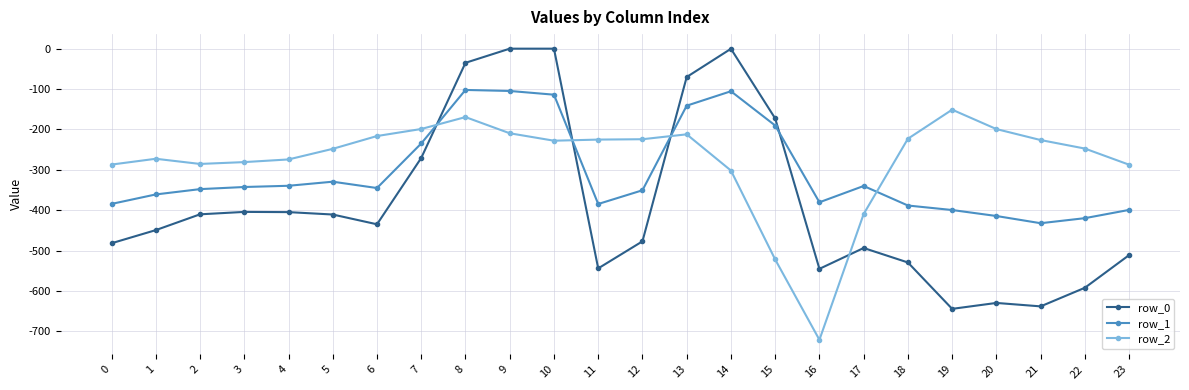

What is the value of the row_1 point at the 4th from the left?

-342.7